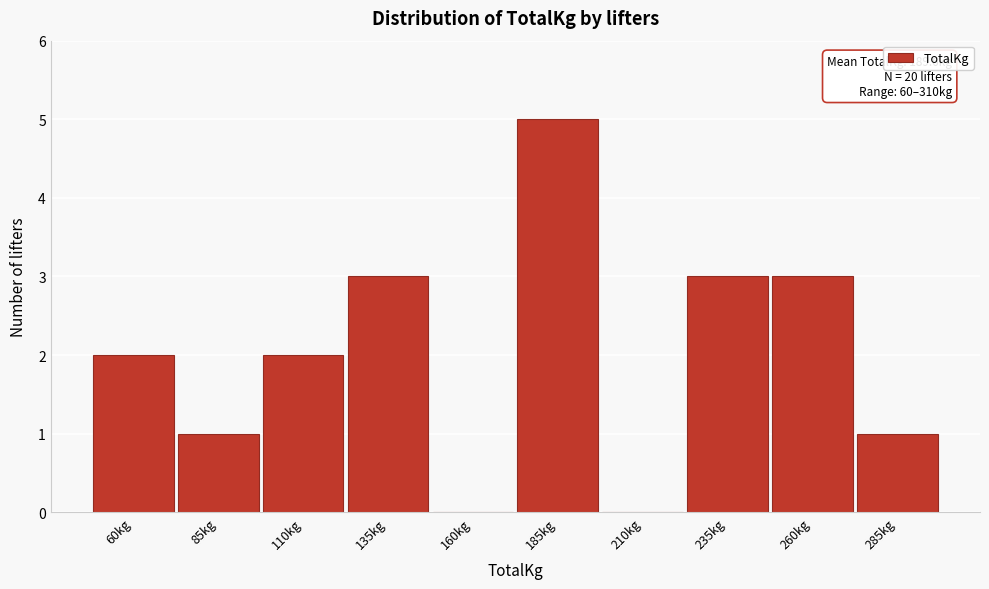

Reading right to left, extract all data points from this chart.

285kg=1	260kg=3	235kg=3	210kg=0	185kg=5	160kg=0	135kg=3	110kg=2	85kg=1	60kg=2